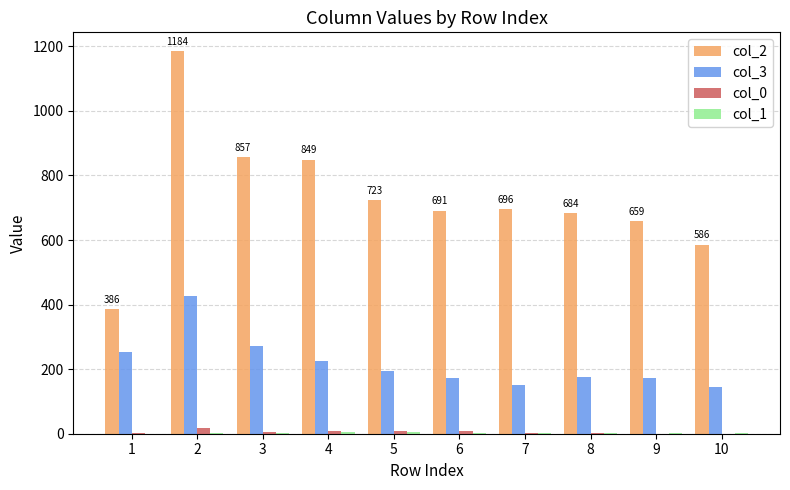

At which category is the sum across all series the highest?

2